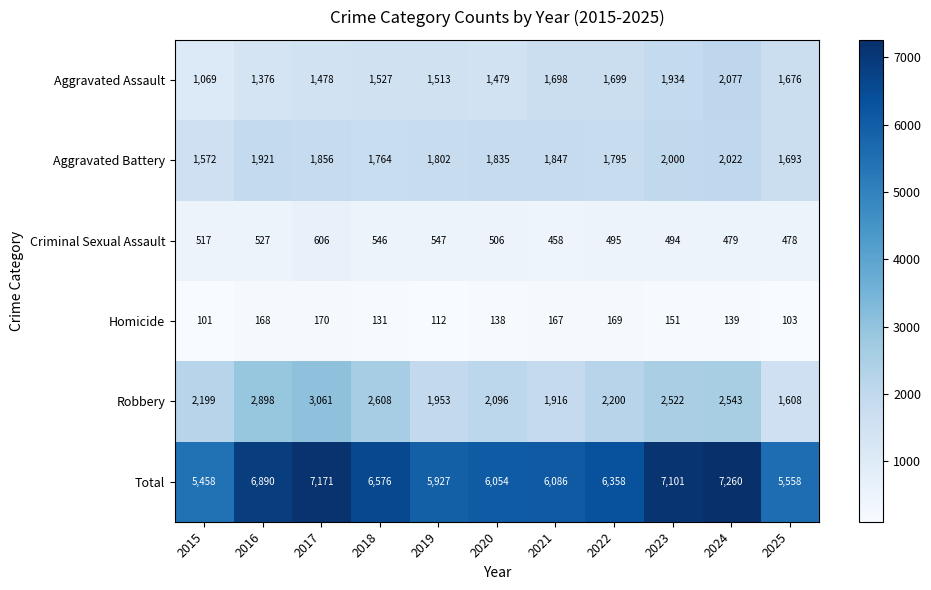

Where is Aggravated Assault nearest to the value 1573?

2018